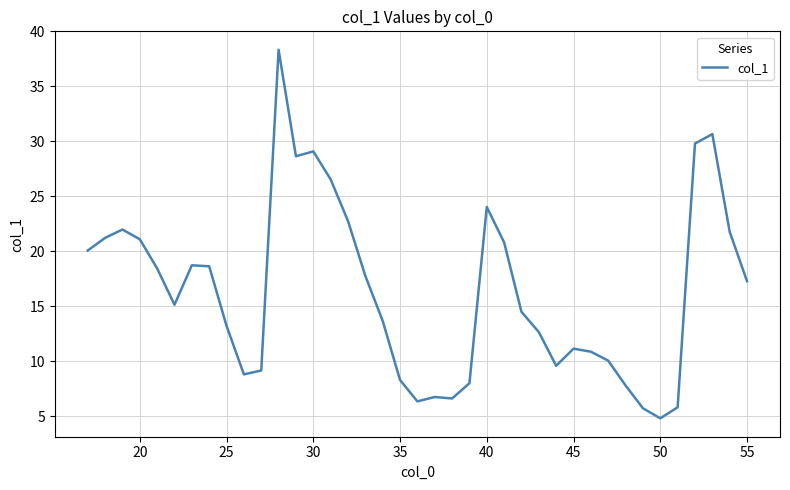

What is the greatest value displayed?

38.3